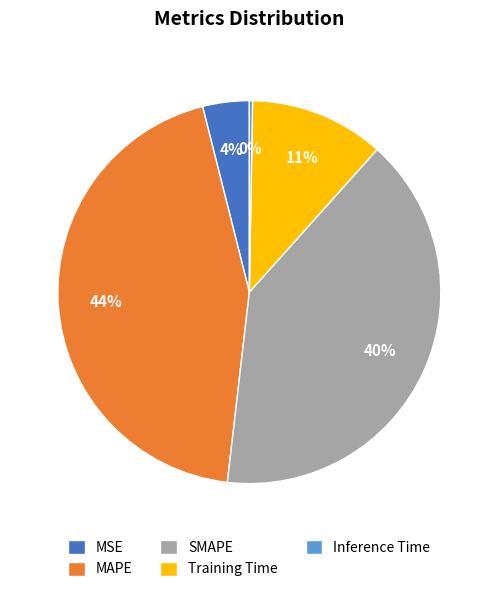

To the nearest percent, what is the difference between the largest and smallest slice percentages?

44%